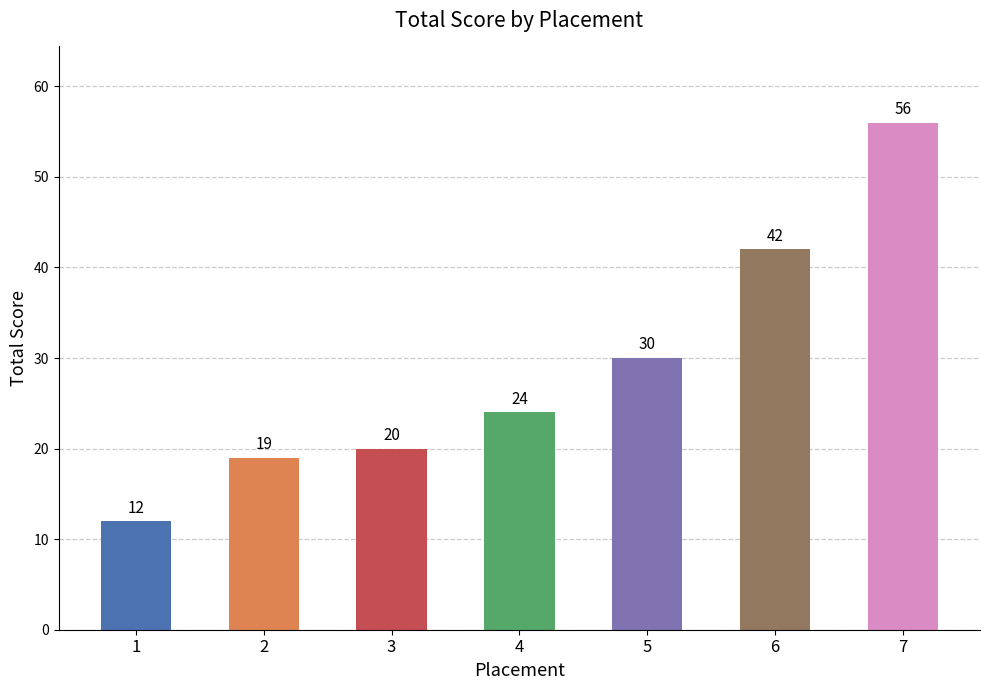

How many data points does each series have?

7